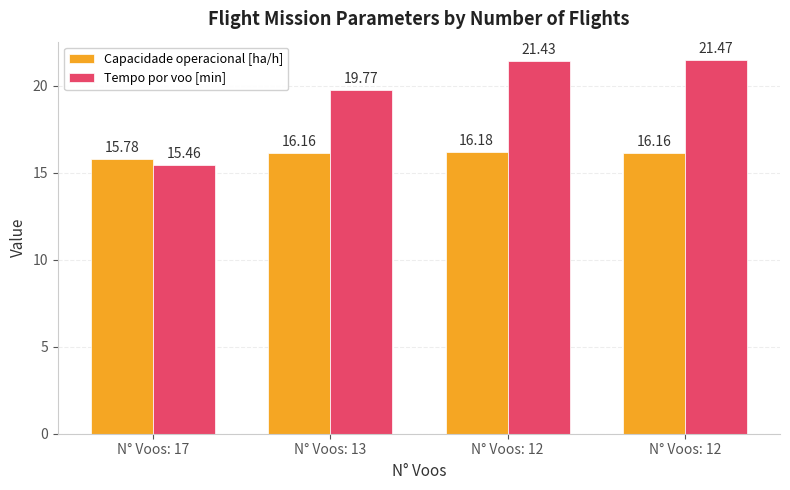

Reading left to right, transcribe all the data shown in this chart.

Capacidade operacional [ha/h]: 15.8	16.2	16.2	16.2
Tempo por voo [min]: 15.5	19.8	21.4	21.5